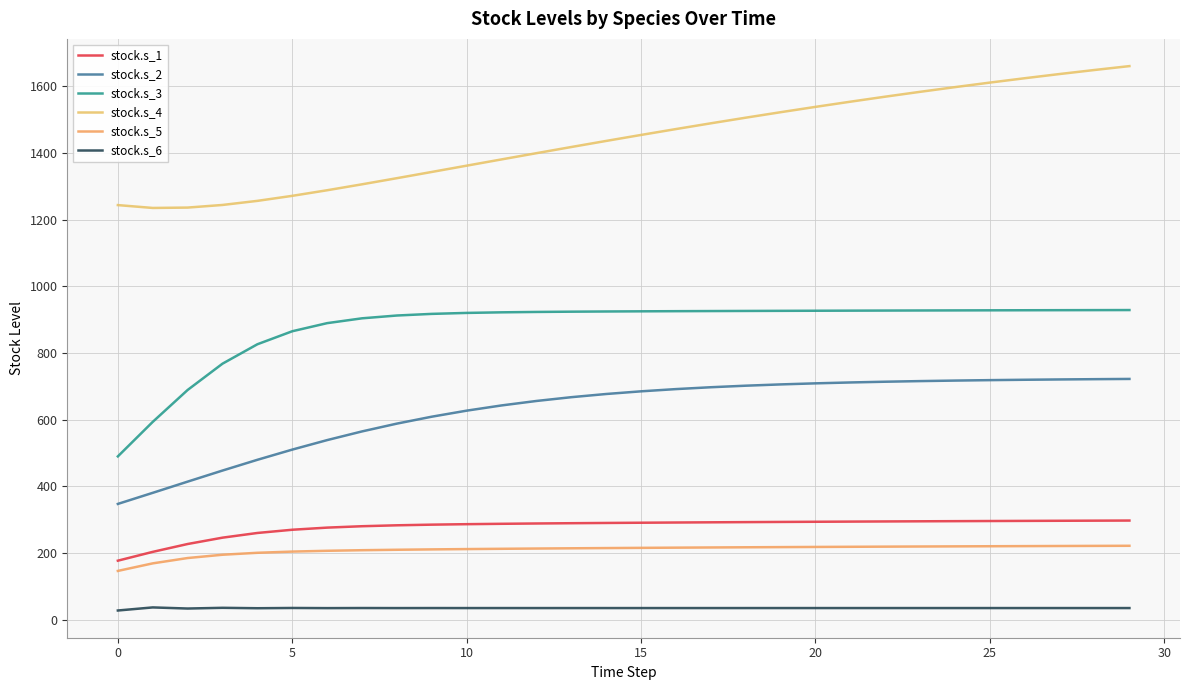

How many categories are shown in the chart?

30